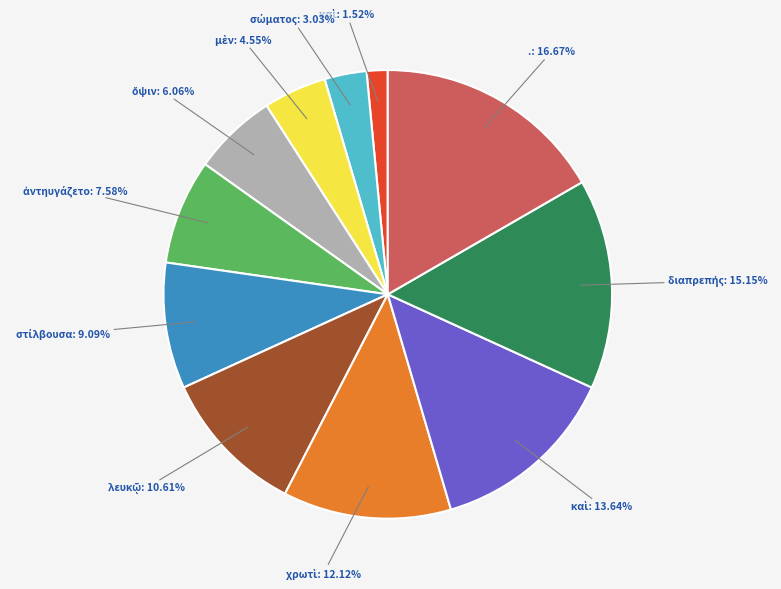

Does any single category account for the majority?

No